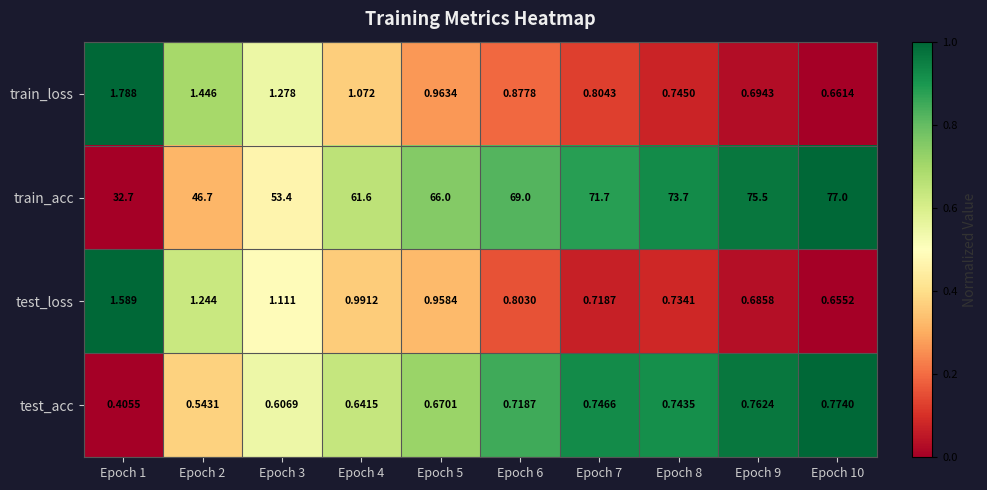

Which series has the widest spread of values?

train_acc